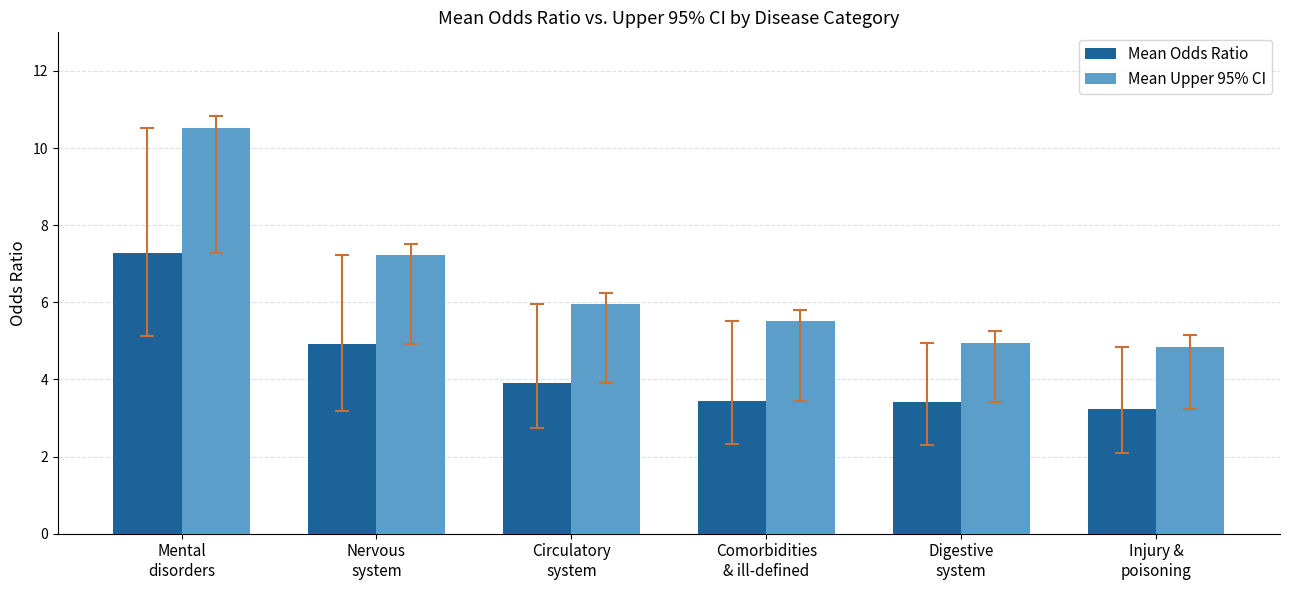

Is the value of Mean Odds Ratio at Comorbidities
& ill-defined greater than the value of Mean Upper 95% CI at Nervous
system?

No